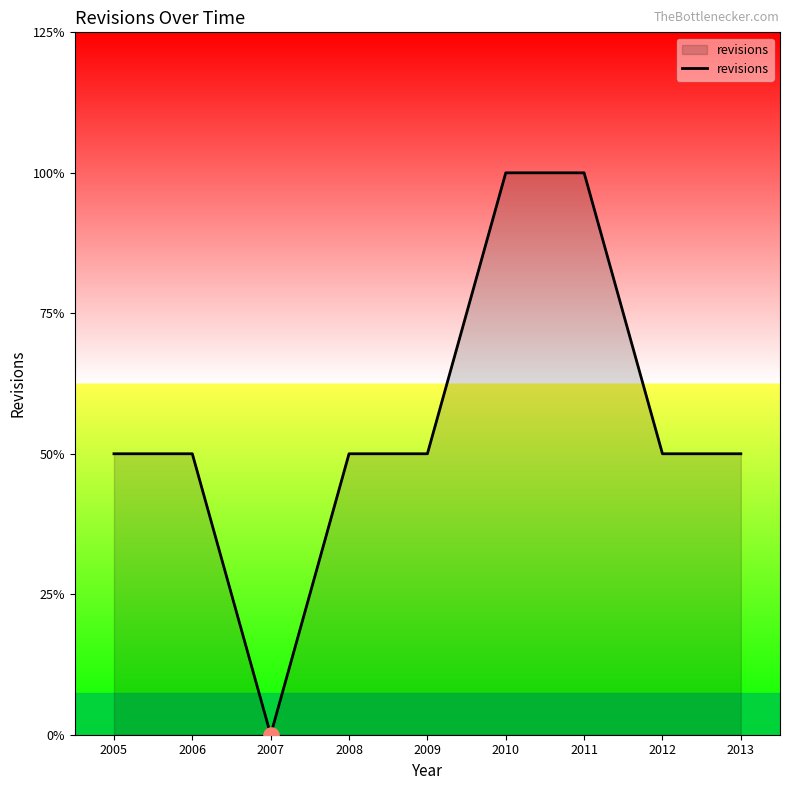

Is this an area chart (filled region under the line)?

Yes